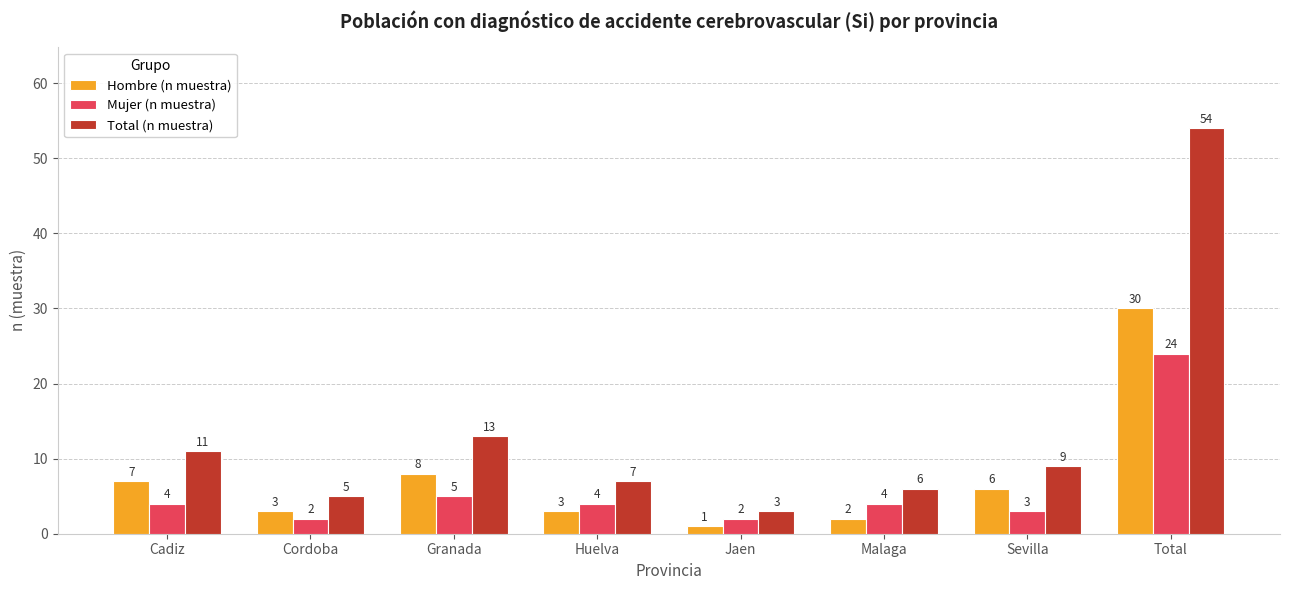

How many groups of bars are there?

8